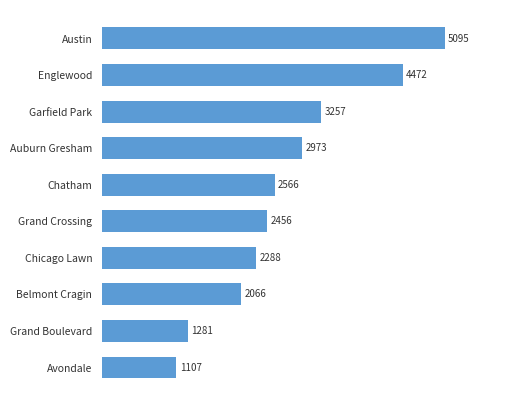

The chart shows a value of 1351 at Auburn Gresham. True or false?

False